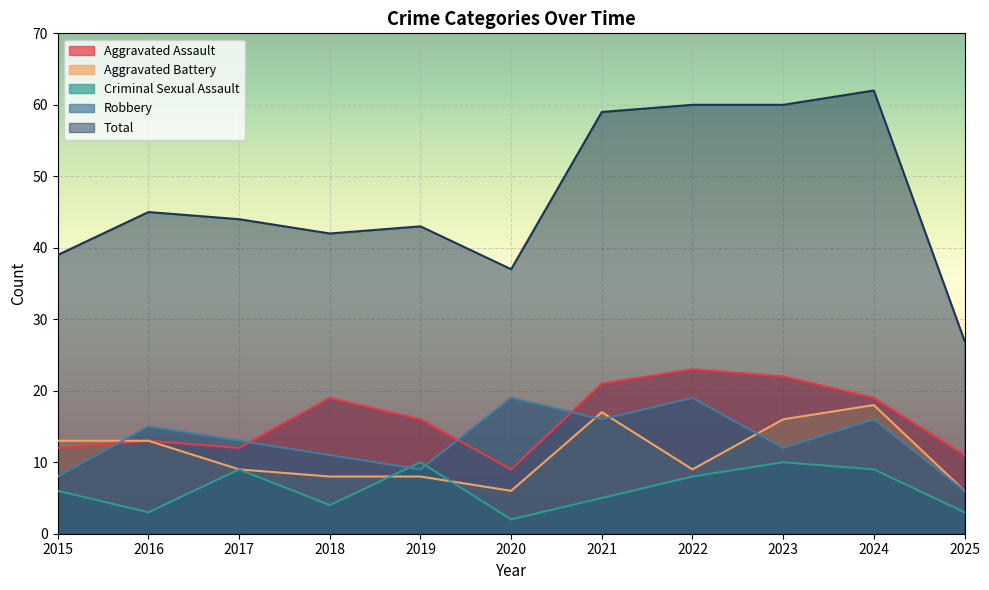

What is the difference between the Aggravated Battery values at 2018 and 2015?

5